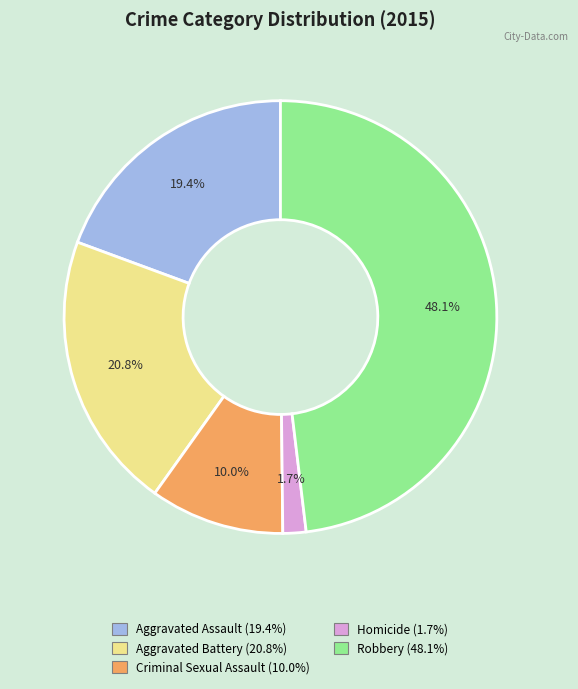

How many segments does this pie chart have?

5